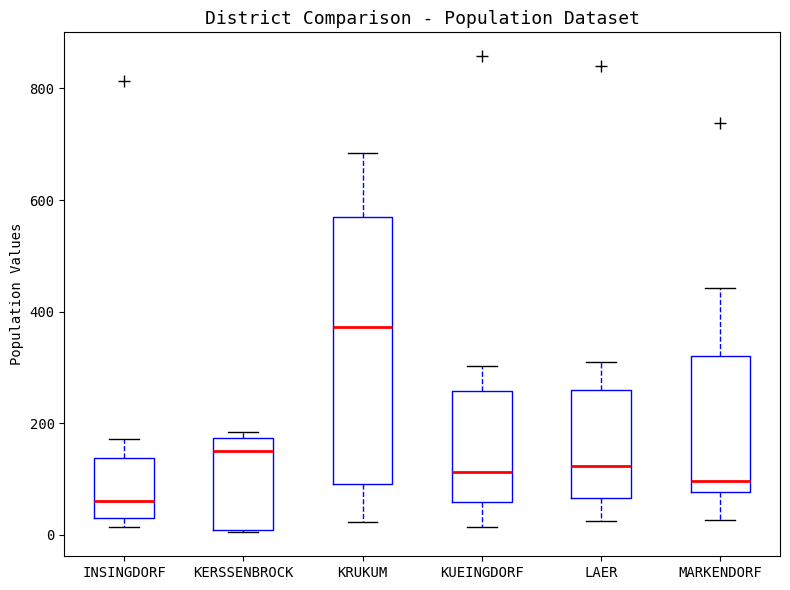

Comparing the boxes themselves (not the whiskers), which one is the tallest?

KRUKUM